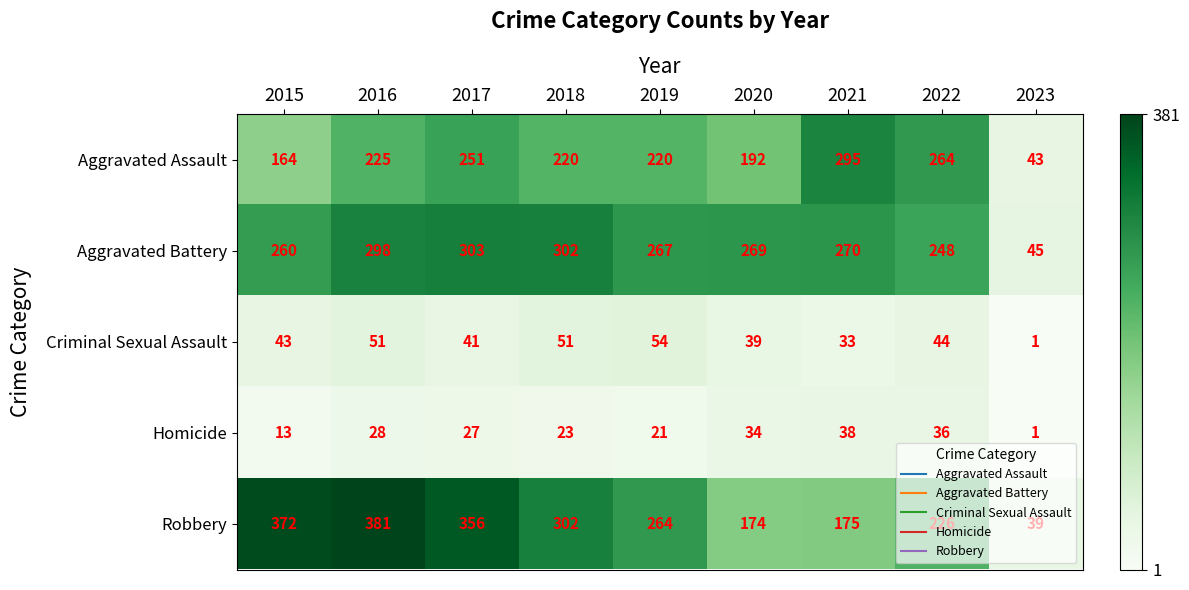

What is the spread (max minus min) of values at 2016?

353